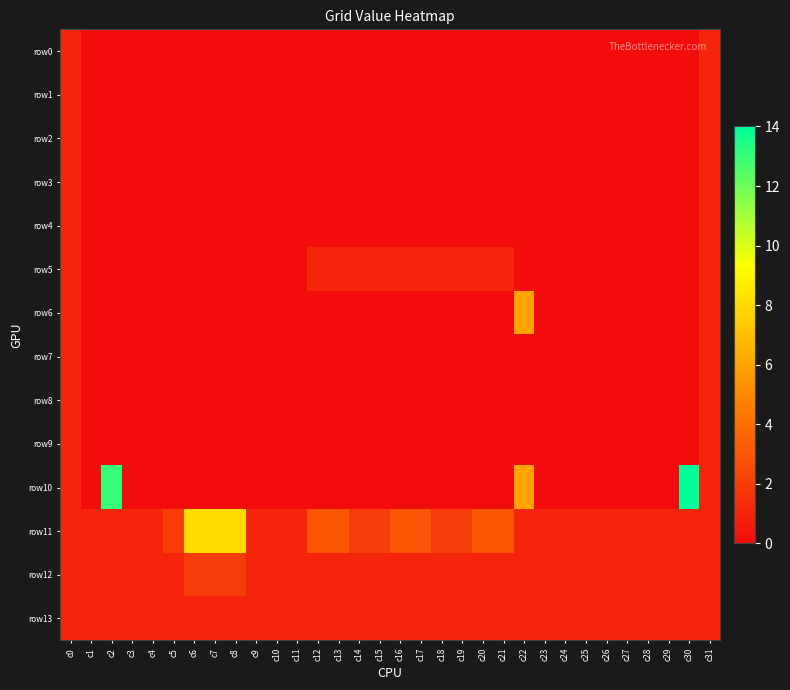

Reading right to left, transcribe all the data shown in this chart.

row0: c31=1	c30=0	c29=0	c28=0	c27=0	c26=0	c25=0	c24=0	c23=0	c22=0	c21=0	c20=0	c19=0	c18=0	c17=0	c16=0	c15=0	c14=0	c13=0	c12=0	c11=0	c10=0	c9=0	c8=0	c7=0	c6=0	c5=0	c4=0	c3=0	c2=0	c1=0	c0=1
row1: c31=1	c30=0	c29=0	c28=0	c27=0	c26=0	c25=0	c24=0	c23=0	c22=0	c21=0	c20=0	c19=0	c18=0	c17=0	c16=0	c15=0	c14=0	c13=0	c12=0	c11=0	c10=0	c9=0	c8=0	c7=0	c6=0	c5=0	c4=0	c3=0	c2=0	c1=0	c0=1
row2: c31=1	c30=0	c29=0	c28=0	c27=0	c26=0	c25=0	c24=0	c23=0	c22=0	c21=0	c20=0	c19=0	c18=0	c17=0	c16=0	c15=0	c14=0	c13=0	c12=0	c11=0	c10=0	c9=0	c8=0	c7=0	c6=0	c5=0	c4=0	c3=0	c2=0	c1=0	c0=1
row3: c31=1	c30=0	c29=0	c28=0	c27=0	c26=0	c25=0	c24=0	c23=0	c22=0	c21=0	c20=0	c19=0	c18=0	c17=0	c16=0	c15=0	c14=0	c13=0	c12=0	c11=0	c10=0	c9=0	c8=0	c7=0	c6=0	c5=0	c4=0	c3=0	c2=0	c1=0	c0=1
row4: c31=1	c30=0	c29=0	c28=0	c27=0	c26=0	c25=0	c24=0	c23=0	c22=0	c21=0	c20=0	c19=0	c18=0	c17=0	c16=0	c15=0	c14=0	c13=0	c12=0	c11=0	c10=0	c9=0	c8=0	c7=0	c6=0	c5=0	c4=0	c3=0	c2=0	c1=0	c0=1
row5: c31=1	c30=0	c29=0	c28=0	c27=0	c26=0	c25=0	c24=0	c23=0	c22=0	c21=1	c20=1	c19=1	c18=1	c17=1	c16=1	c15=1	c14=1	c13=1	c12=1	c11=0	c10=0	c9=0	c8=0	c7=0	c6=0	c5=0	c4=0	c3=0	c2=0	c1=0	c0=1
row6: c31=1	c30=0	c29=0	c28=0	c27=0	c26=0	c25=0	c24=0	c23=0	c22=6	c21=0	c20=0	c19=0	c18=0	c17=0	c16=0	c15=0	c14=0	c13=0	c12=0	c11=0	c10=0	c9=0	c8=0	c7=0	c6=0	c5=0	c4=0	c3=0	c2=0	c1=0	c0=1
row7: c31=1	c30=0	c29=0	c28=0	c27=0	c26=0	c25=0	c24=0	c23=0	c22=0	c21=0	c20=0	c19=0	c18=0	c17=0	c16=0	c15=0	c14=0	c13=0	c12=0	c11=0	c10=0	c9=0	c8=0	c7=0	c6=0	c5=0	c4=0	c3=0	c2=0	c1=0	c0=1
row8: c31=1	c30=0	c29=0	c28=0	c27=0	c26=0	c25=0	c24=0	c23=0	c22=0	c21=0	c20=0	c19=0	c18=0	c17=0	c16=0	c15=0	c14=0	c13=0	c12=0	c11=0	c10=0	c9=0	c8=0	c7=0	c6=0	c5=0	c4=0	c3=0	c2=0	c1=0	c0=1
row9: c31=1	c30=0	c29=0	c28=0	c27=0	c26=0	c25=0	c24=0	c23=0	c22=0	c21=0	c20=0	c19=0	c18=0	c17=0	c16=0	c15=0	c14=0	c13=0	c12=0	c11=0	c10=0	c9=0	c8=0	c7=0	c6=0	c5=0	c4=0	c3=0	c2=0	c1=0	c0=1
row10: c31=1	c30=14	c29=0	c28=0	c27=0	c26=0	c25=0	c24=0	c23=0	c22=6	c21=0	c20=0	c19=0	c18=0	c17=0	c16=0	c15=0	c14=0	c13=0	c12=0	c11=0	c10=0	c9=0	c8=0	c7=0	c6=0	c5=0	c4=0	c3=0	c2=13	c1=0	c0=1
row11: c31=1	c30=1	c29=1	c28=1	c27=1	c26=1	c25=1	c24=1	c23=1	c22=1	c21=3	c20=3	c19=2	c18=2	c17=3	c16=3	c15=2	c14=2	c13=3	c12=3	c11=1	c10=1	c9=1	c8=8	c7=8	c6=8	c5=2	c4=1	c3=1	c2=1	c1=1	c0=1
row12: c31=1	c30=1	c29=1	c28=1	c27=1	c26=1	c25=1	c24=1	c23=1	c22=1	c21=1	c20=1	c19=1	c18=1	c17=1	c16=1	c15=1	c14=1	c13=1	c12=1	c11=1	c10=1	c9=1	c8=2	c7=2	c6=2	c5=1	c4=1	c3=1	c2=1	c1=1	c0=1
row13: c31=1	c30=1	c29=1	c28=1	c27=1	c26=1	c25=1	c24=1	c23=1	c22=1	c21=1	c20=1	c19=1	c18=1	c17=1	c16=1	c15=1	c14=1	c13=1	c12=1	c11=1	c10=1	c9=1	c8=1	c7=1	c6=1	c5=1	c4=1	c3=1	c2=1	c1=1	c0=1